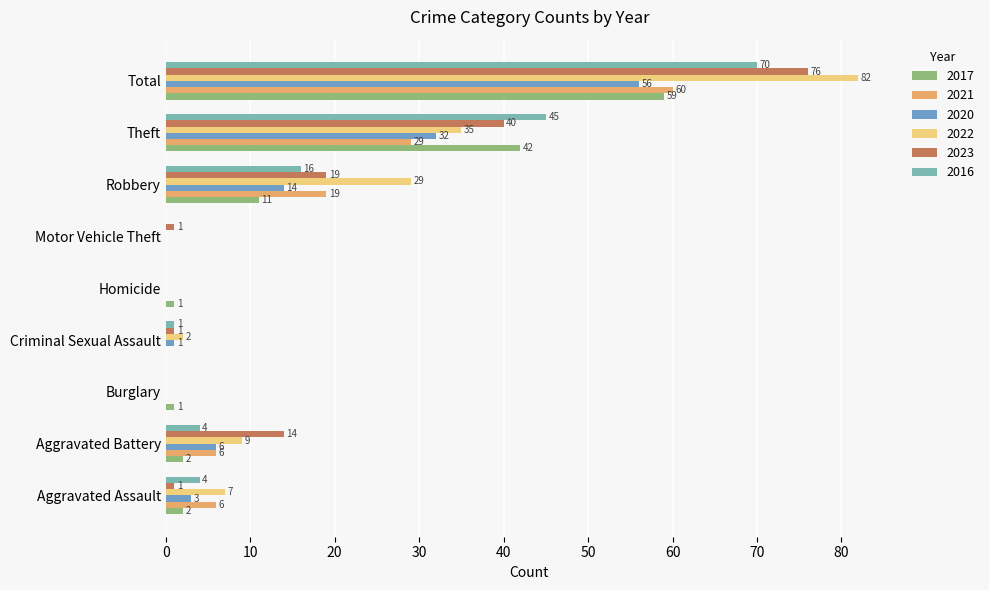

Reading left to right, what are all the values shown in this chart?

2017: Aggravated Assault=2	Aggravated Battery=2	Burglary=1	Criminal Sexual Assault=0	Homicide=1	Motor Vehicle Theft=0	Robbery=11	Theft=42	Total=59
2021: Aggravated Assault=6	Aggravated Battery=6	Burglary=0	Criminal Sexual Assault=0	Homicide=0	Motor Vehicle Theft=0	Robbery=19	Theft=29	Total=60
2020: Aggravated Assault=3	Aggravated Battery=6	Burglary=0	Criminal Sexual Assault=1	Homicide=0	Motor Vehicle Theft=0	Robbery=14	Theft=32	Total=56
2022: Aggravated Assault=7	Aggravated Battery=9	Burglary=0	Criminal Sexual Assault=2	Homicide=0	Motor Vehicle Theft=0	Robbery=29	Theft=35	Total=82
2023: Aggravated Assault=1	Aggravated Battery=14	Burglary=0	Criminal Sexual Assault=1	Homicide=0	Motor Vehicle Theft=1	Robbery=19	Theft=40	Total=76
2016: Aggravated Assault=4	Aggravated Battery=4	Burglary=0	Criminal Sexual Assault=1	Homicide=0	Motor Vehicle Theft=0	Robbery=16	Theft=45	Total=70